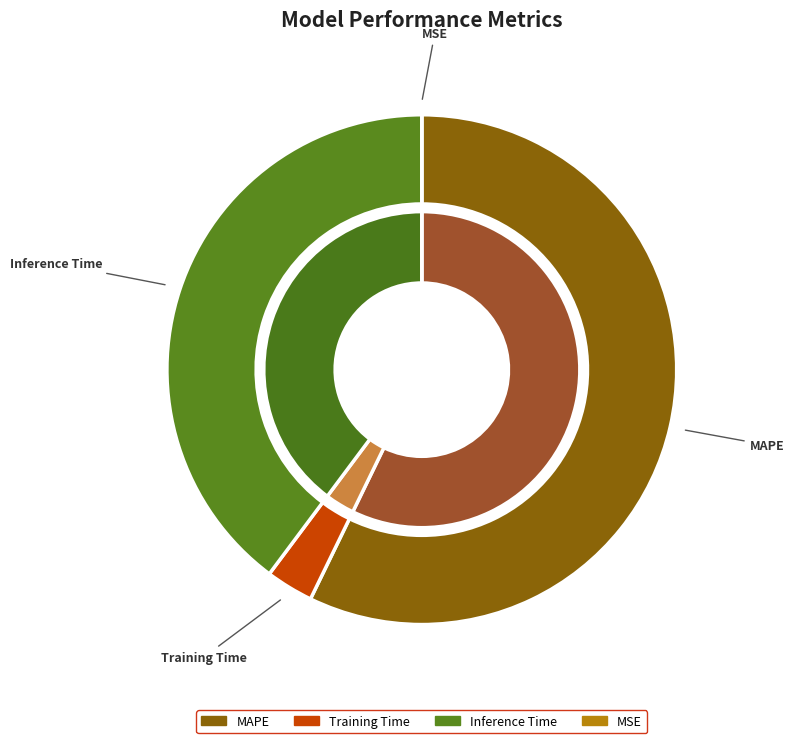

Is there any slice that represents more than half of the pie?

Yes